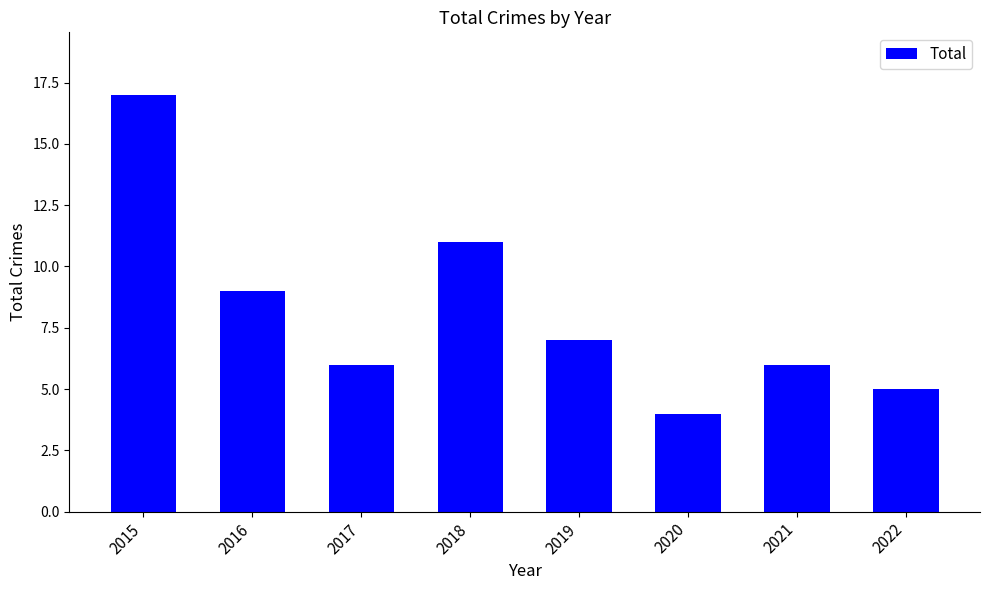

The chart shows a value of 7 at 2019. True or false?

True